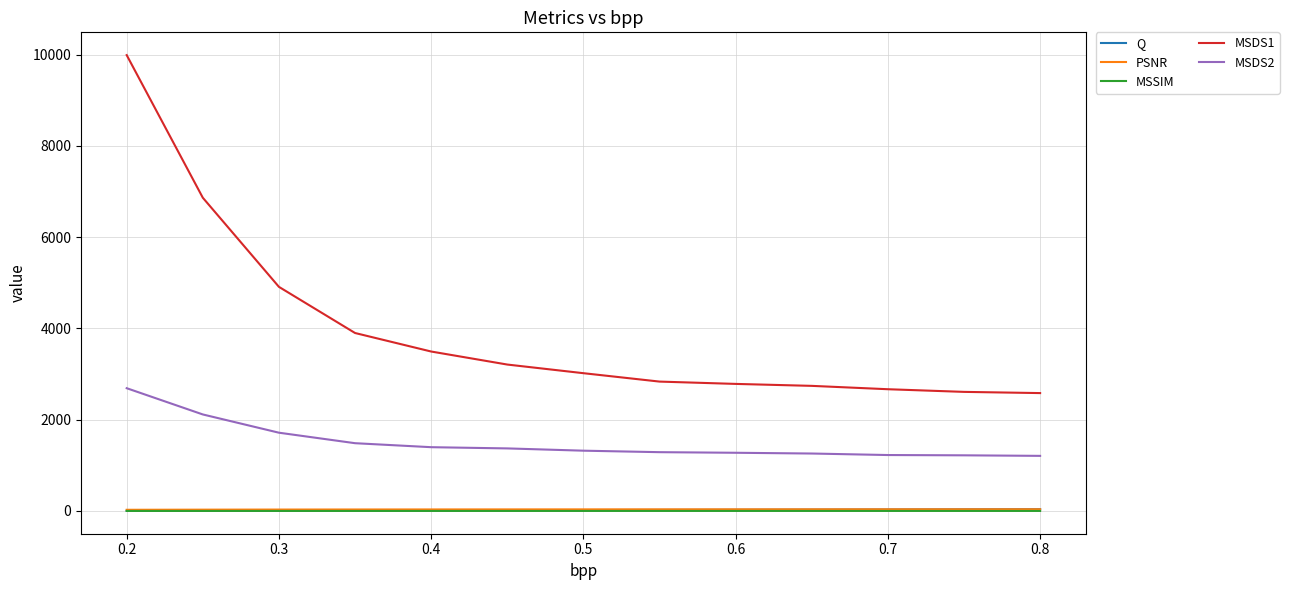

Which series has the largest range (max minus min)?

MSDS1